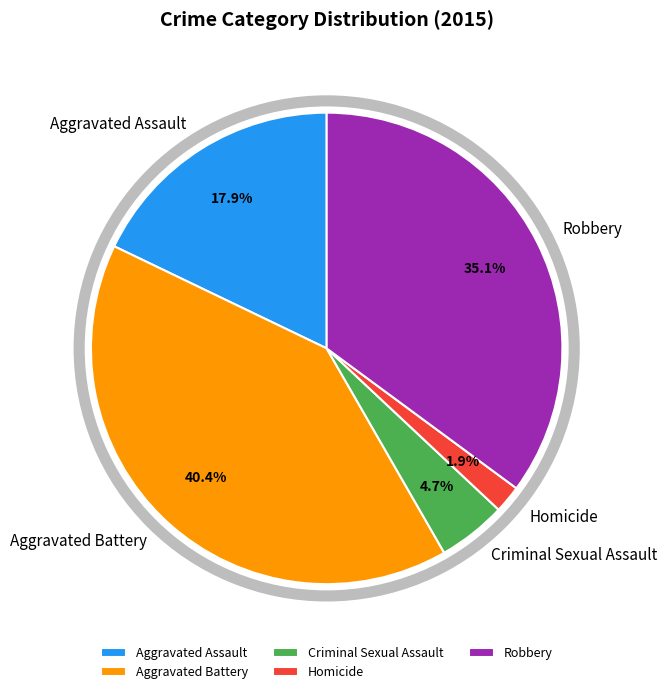

How much of the chart is everything except Homicide?

98.1%